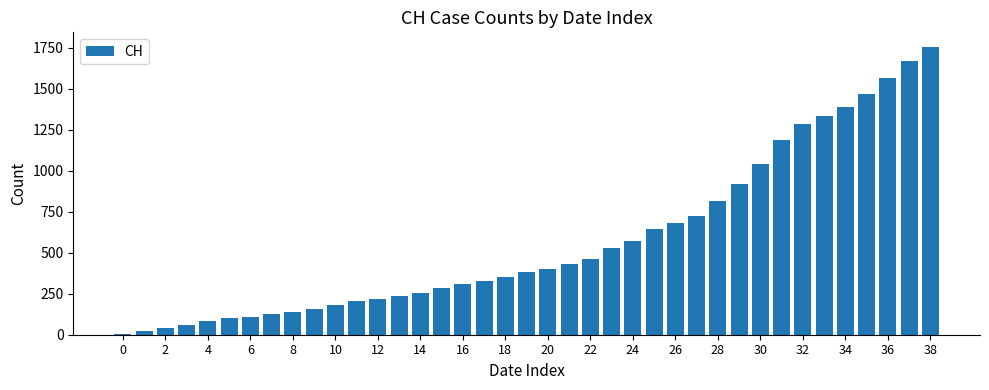

What is the maximum value shown in the chart?

1755